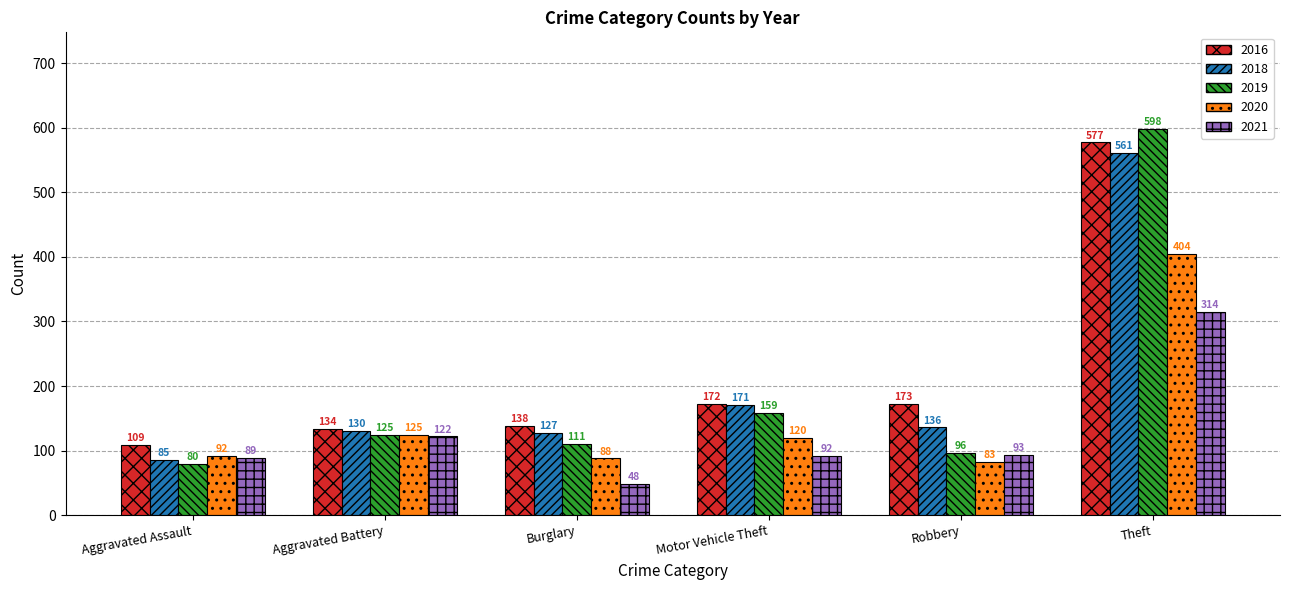

Which category has the highest value in the 2018 series?

Theft